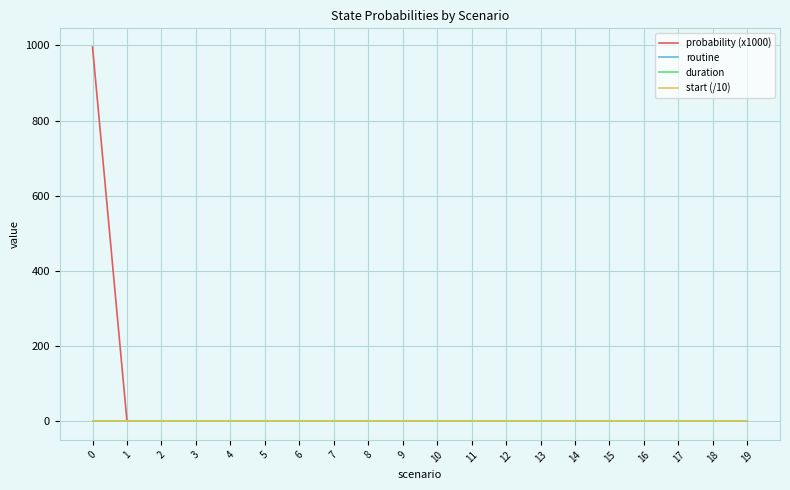

Which series has the largest total across all categories?

probability (x1000)